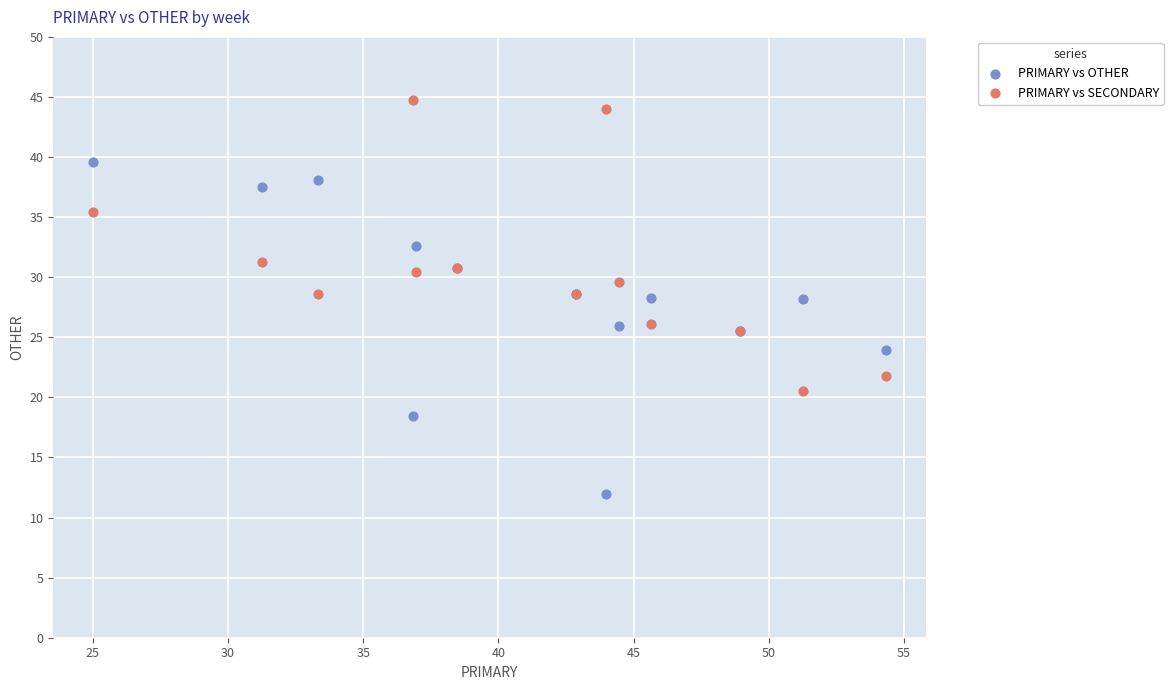

Which series has the largest Y range (max minus min)?

PRIMARY vs OTHER